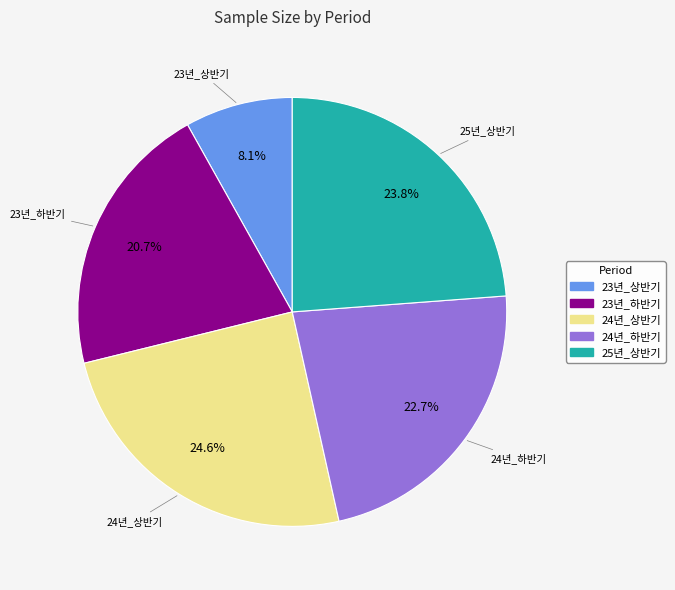

How many segments does this pie chart have?

5